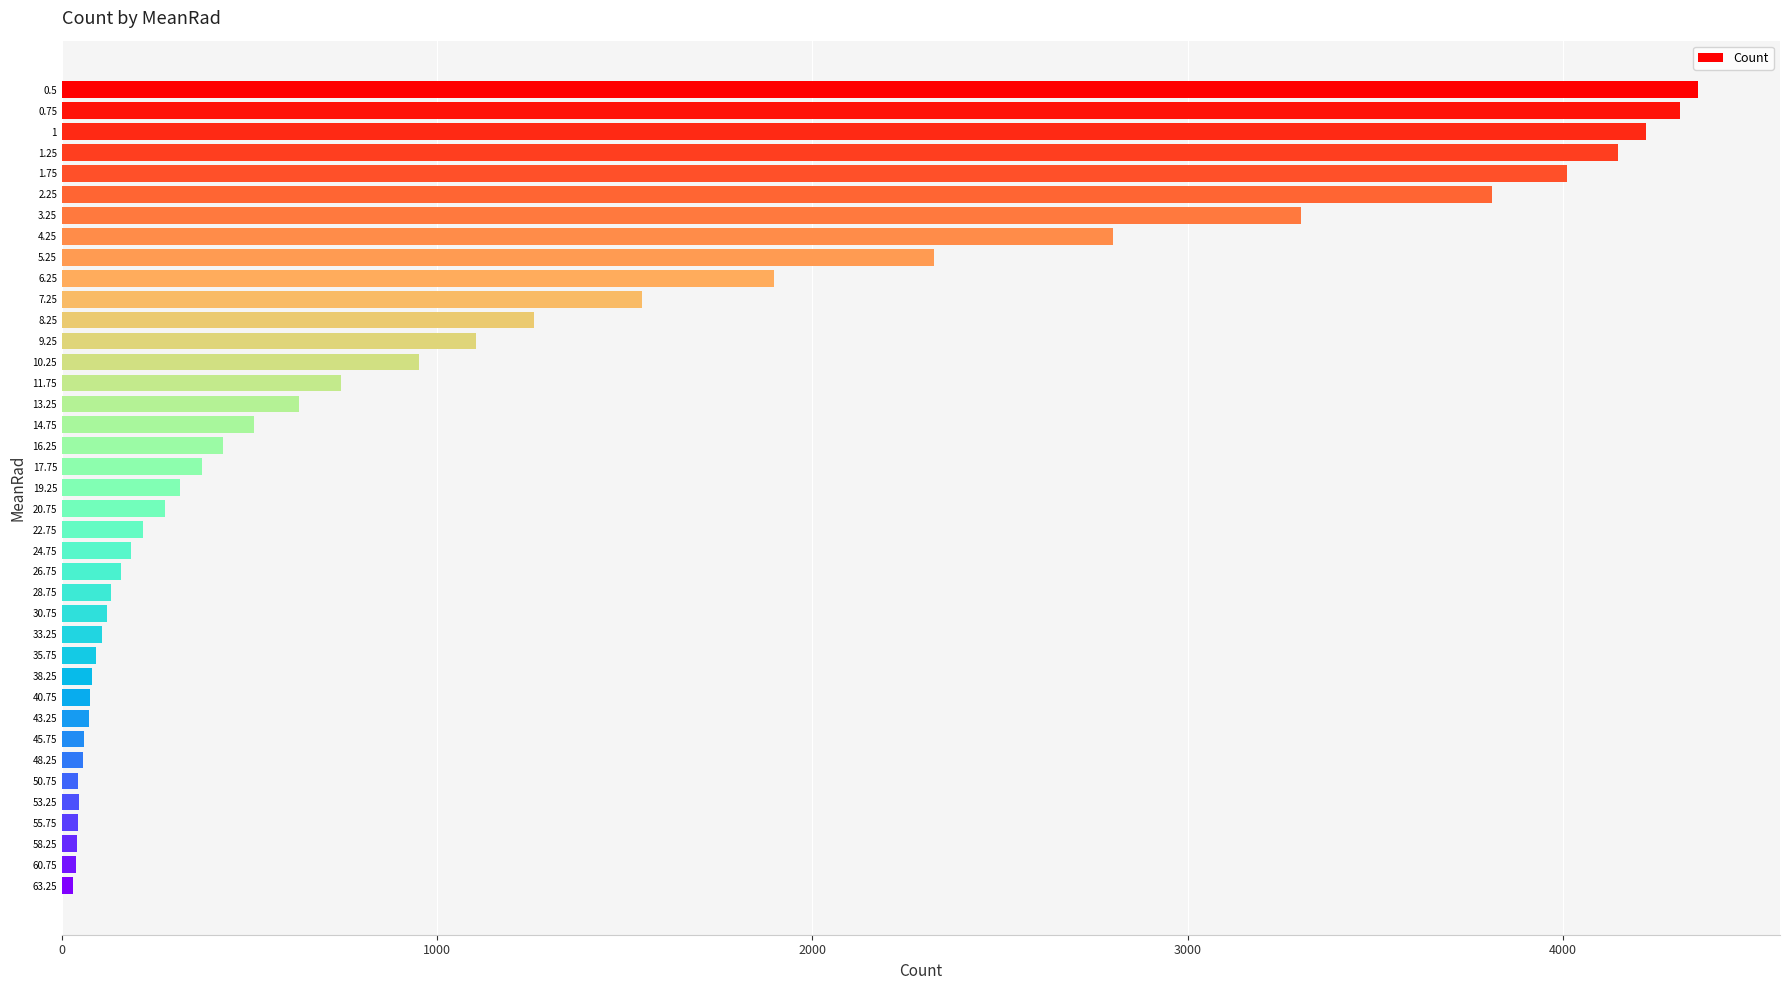

How many data points are above 313?

20